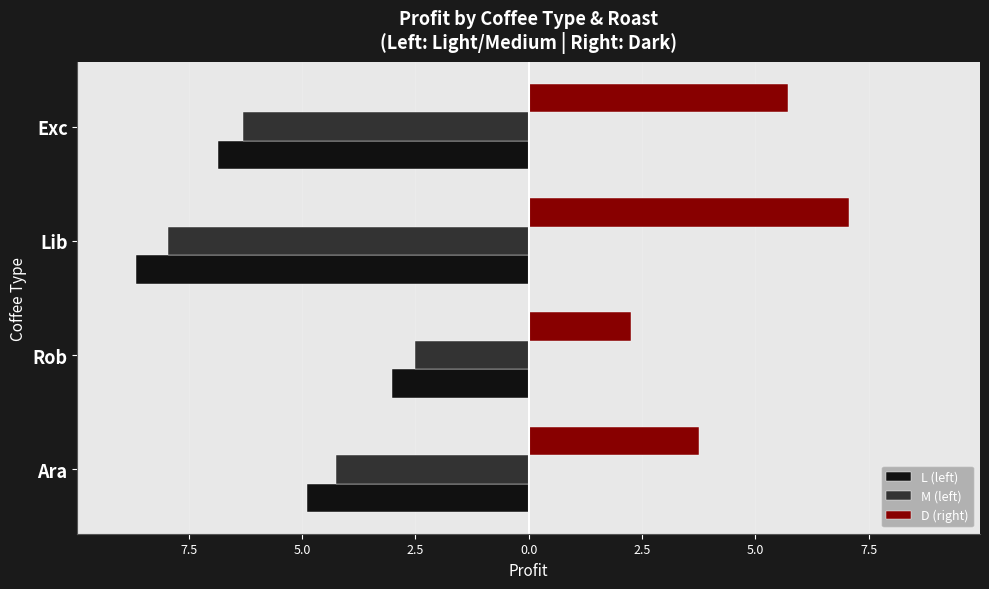

What are all the series names shown in the legend?

L (left), M (left), D (right)